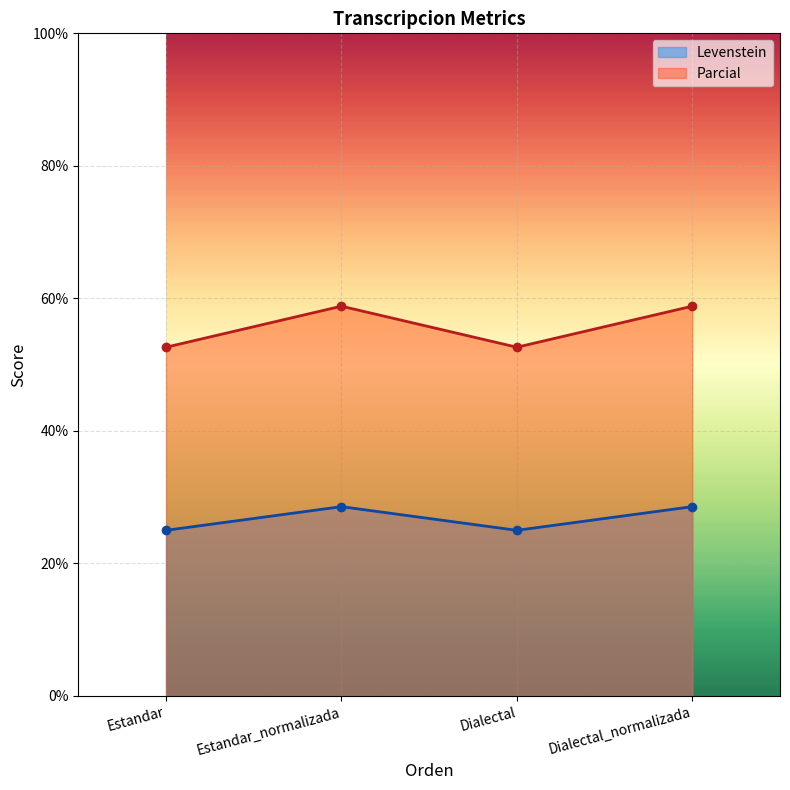

Reading left to right, extract all data points from this chart.

Levenstein: Estandar=25.0	Estandar_normalizada=28.6	Dialectal=25.0	Dialectal_normalizada=28.6
Parcial: Estandar=52.6	Estandar_normalizada=58.8	Dialectal=52.6	Dialectal_normalizada=58.8